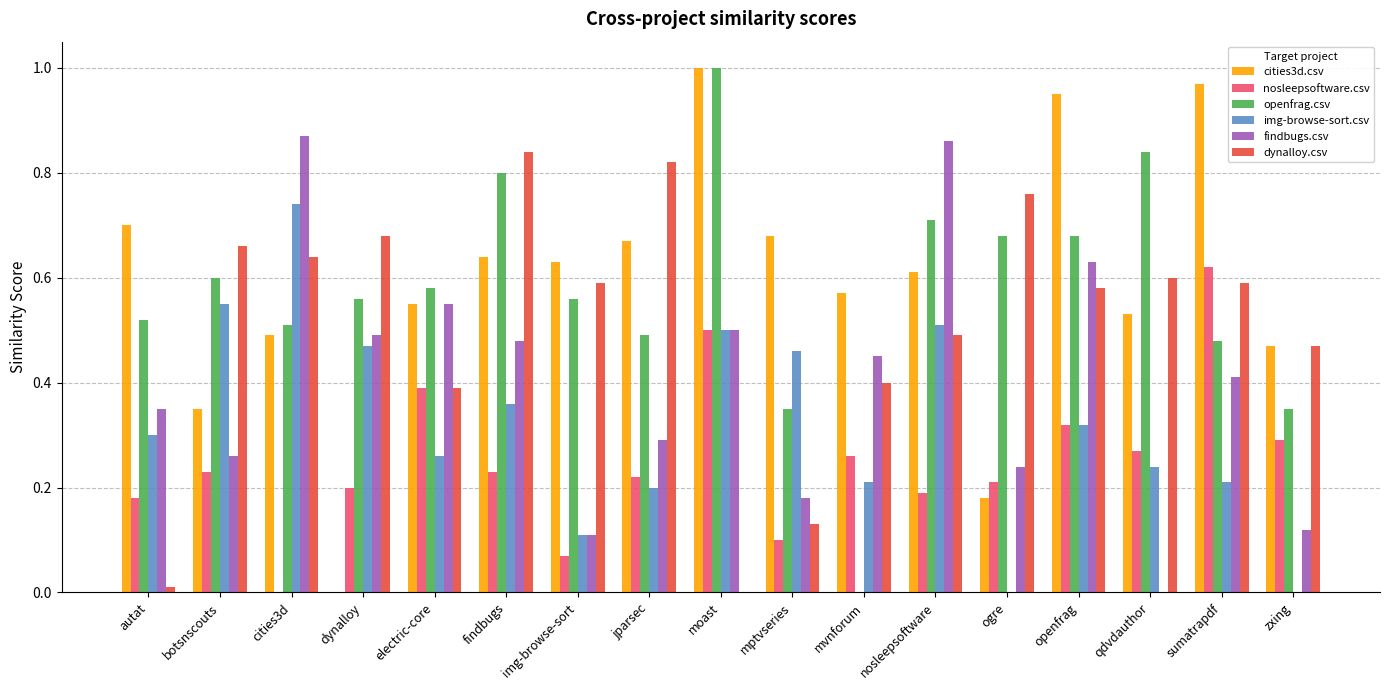

Which series changed the most between dynalloy and img-browse-sort?

cities3d.csv